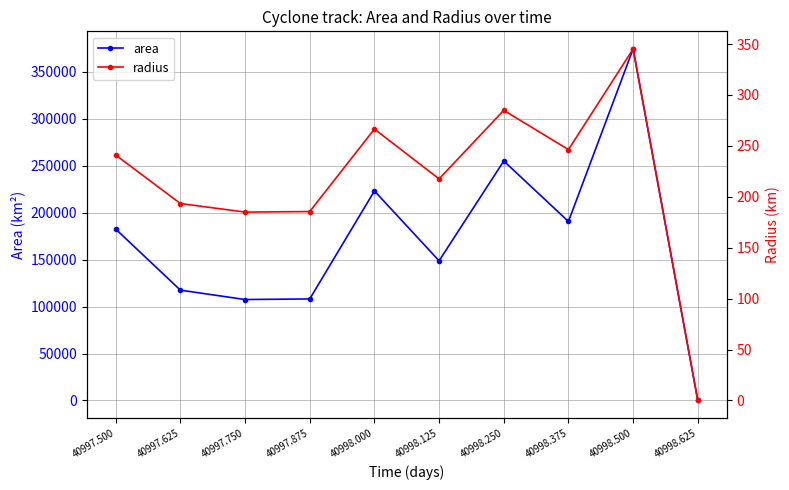

How many lines are shown in the chart?

2